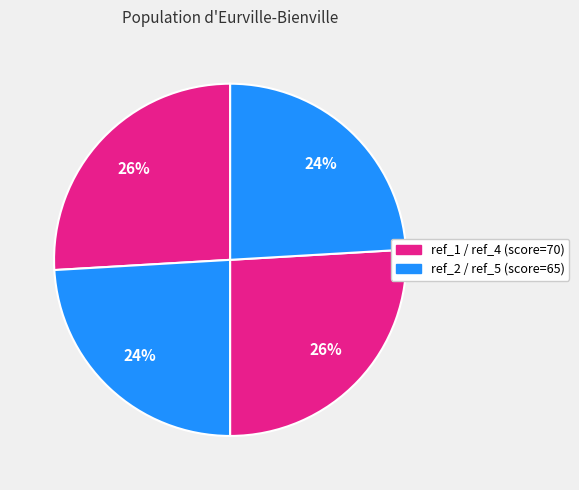

Count the number of slices in the pie.

4